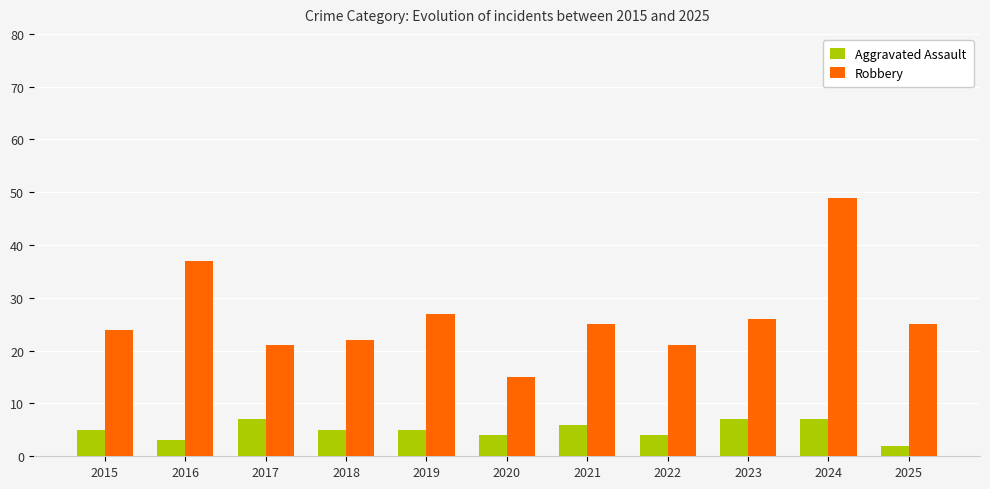

At how many categories does at least one series exceed 31?

2